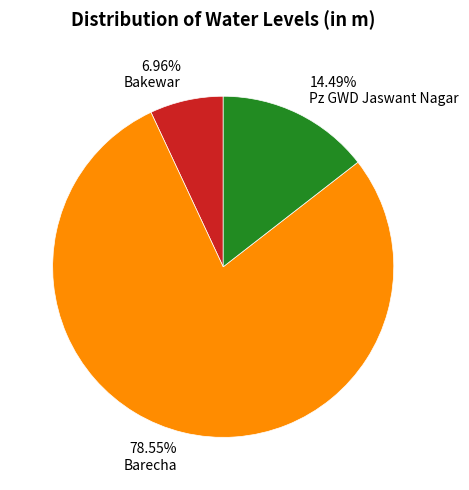

What portion of the pie excludes Barecha?

21.5%